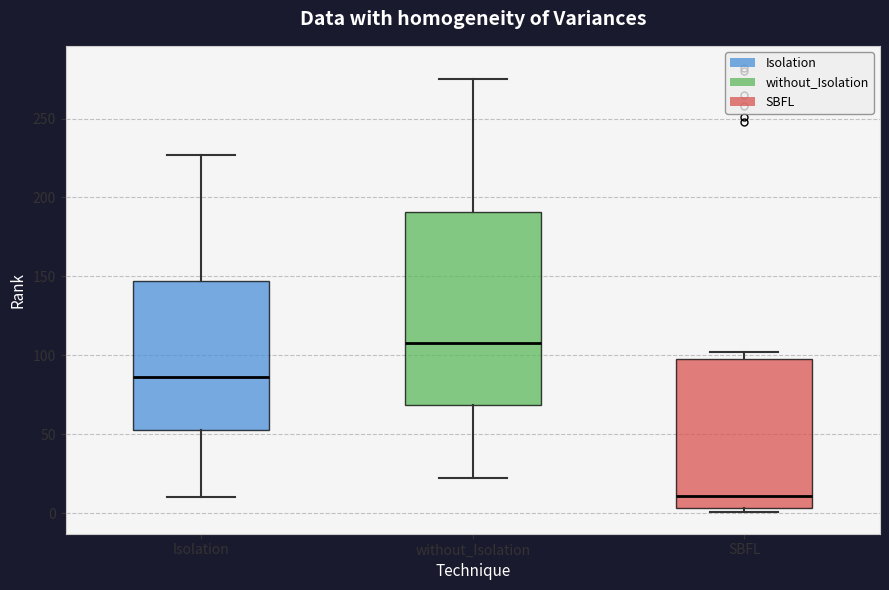

Which box's median line is the highest?

without_Isolation